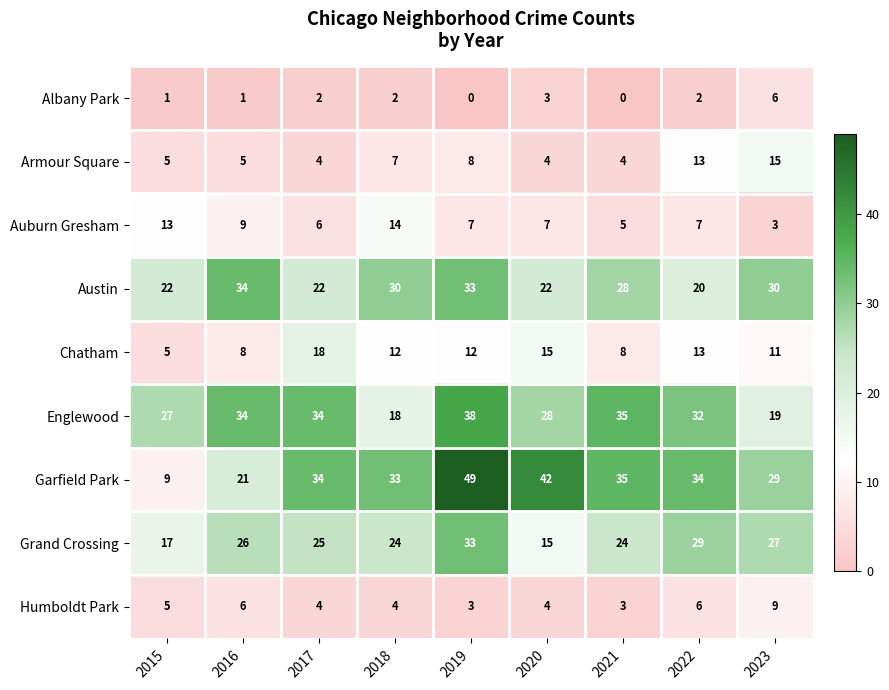

What is the spread (max minus min) of values at 2022?

32